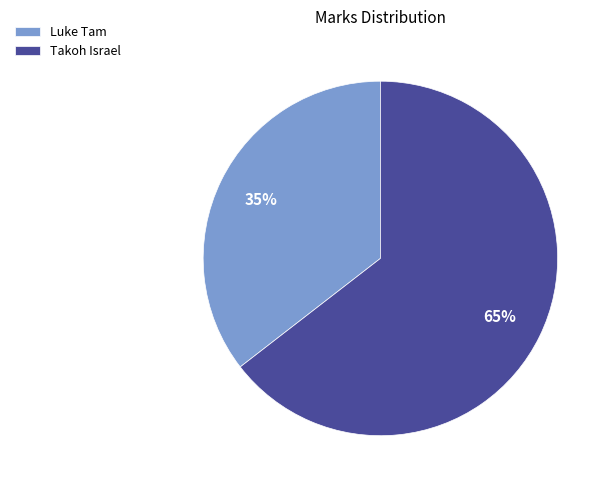

To the nearest percent, what percentage of the pie is Takoh Israel?

65%